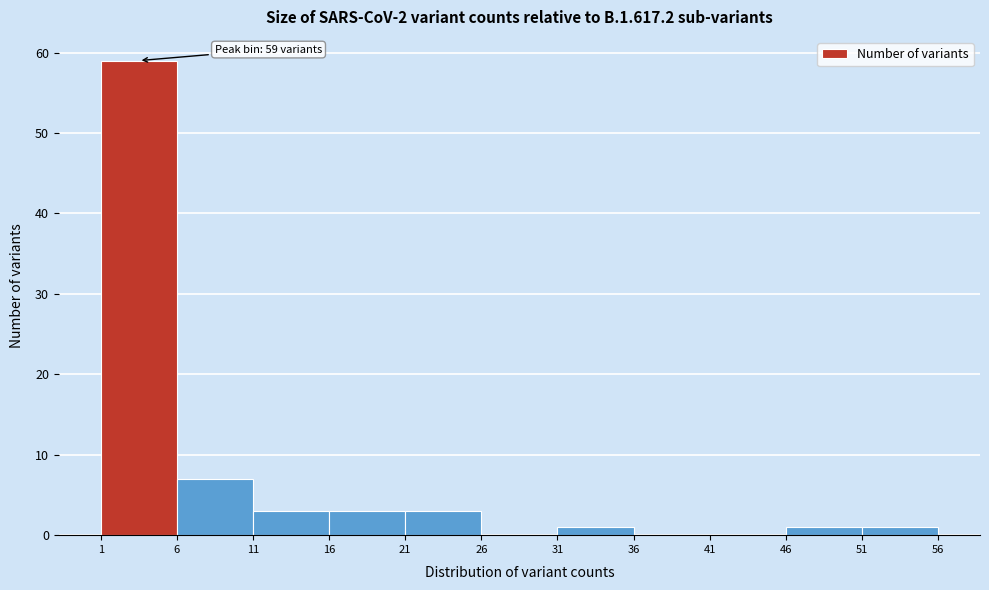

Which range on the x-axis has the tallest bar?

1 to 6